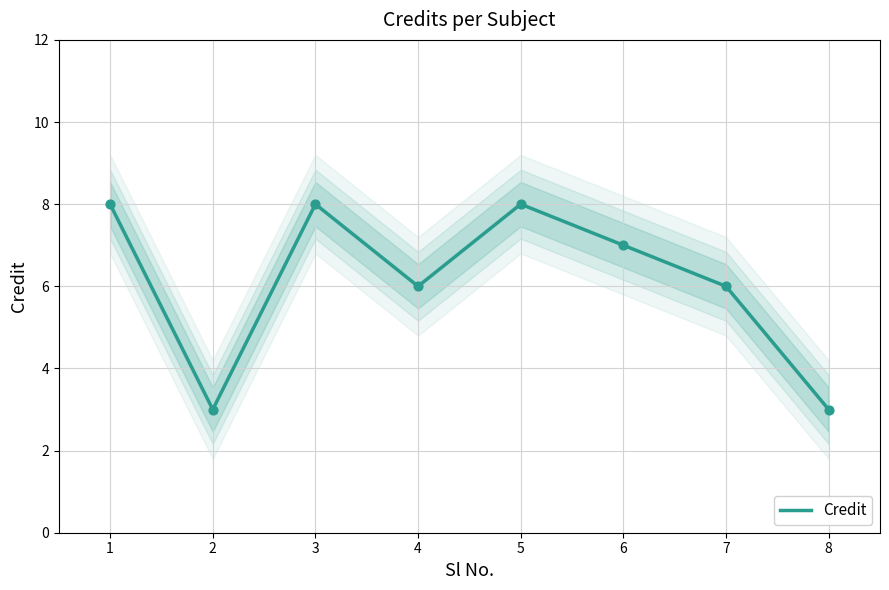

Approximately how many times larger is the value at 2 compared to 7?

0.5